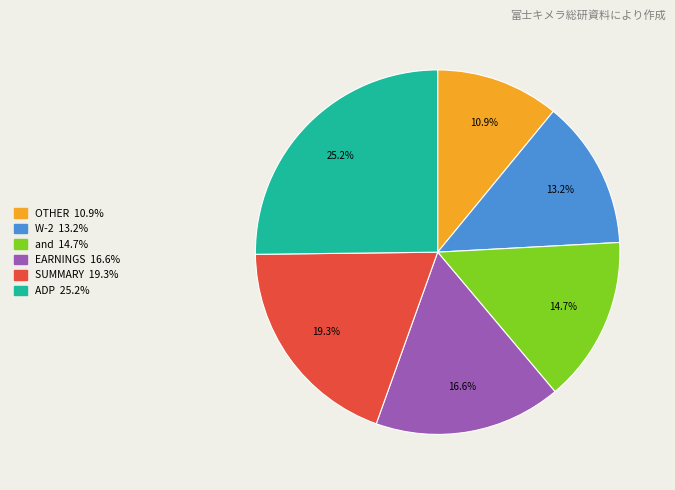

What percentage is the SUMMARY slice, to the nearest percent?

19%